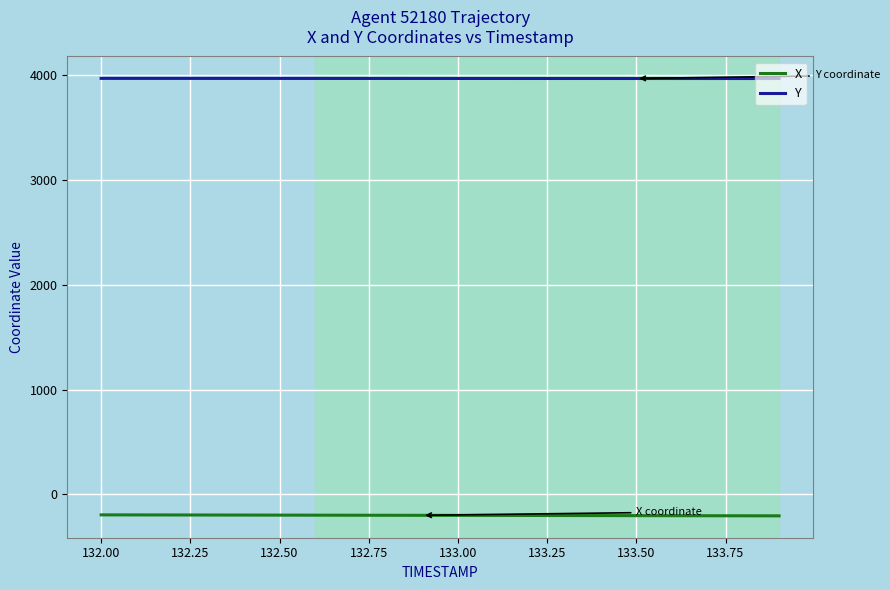

True or false: Y and X cross at least once.

False